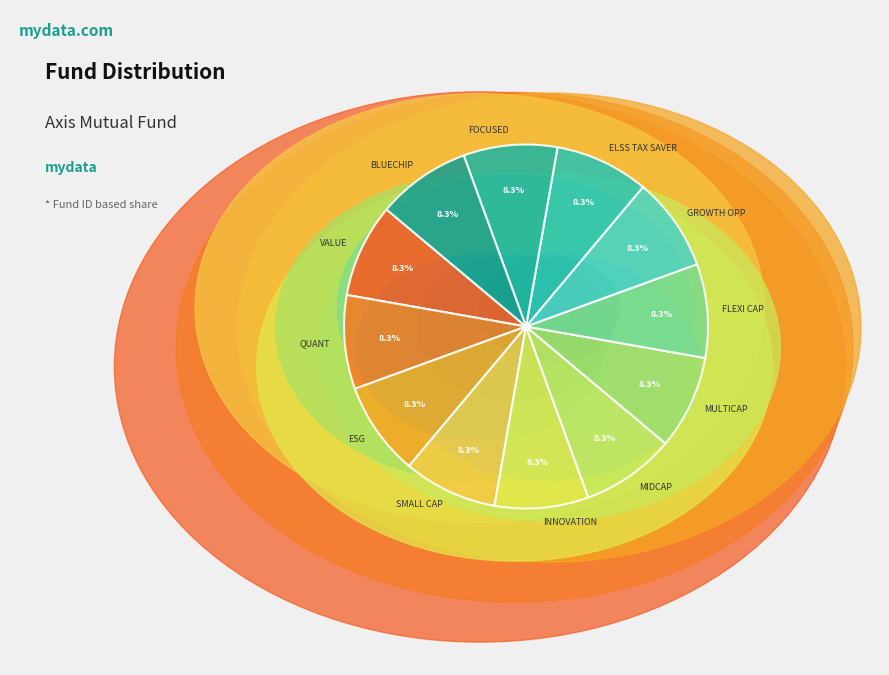

How much of the chart is everything except QUANT?

91.7%